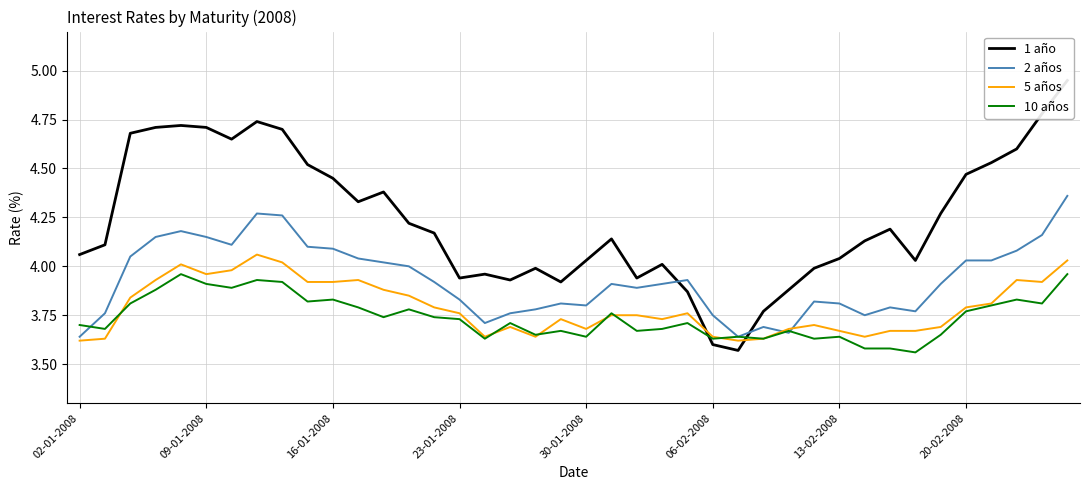

What position from the left is 13?

14